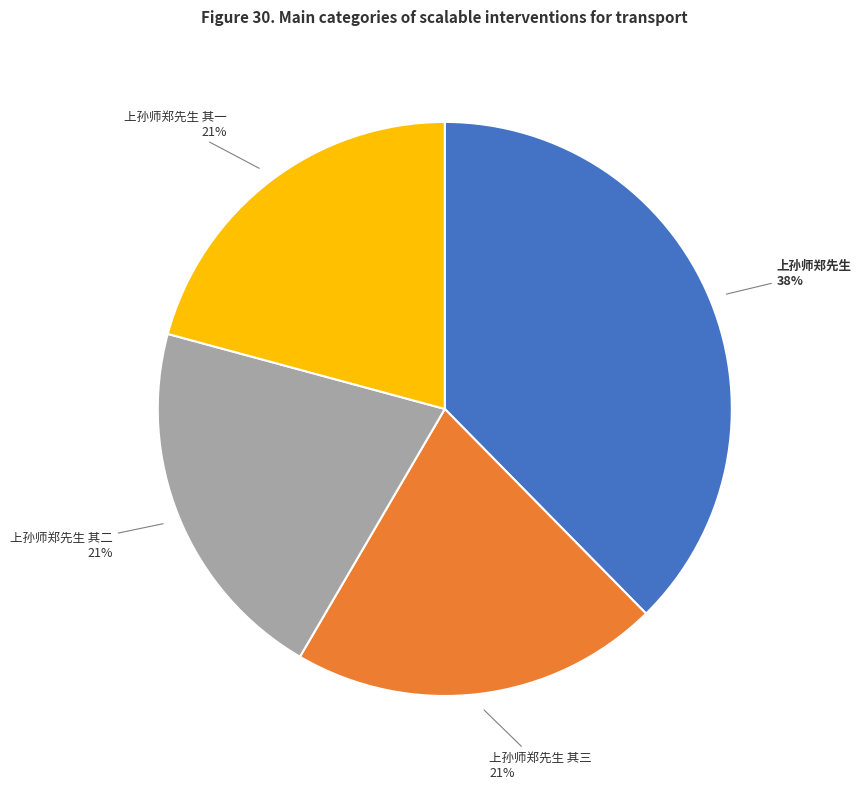

To the nearest percent, what is the combined percentage of 上孙师郑先生 and 上孙师郑先生 其三?

58%